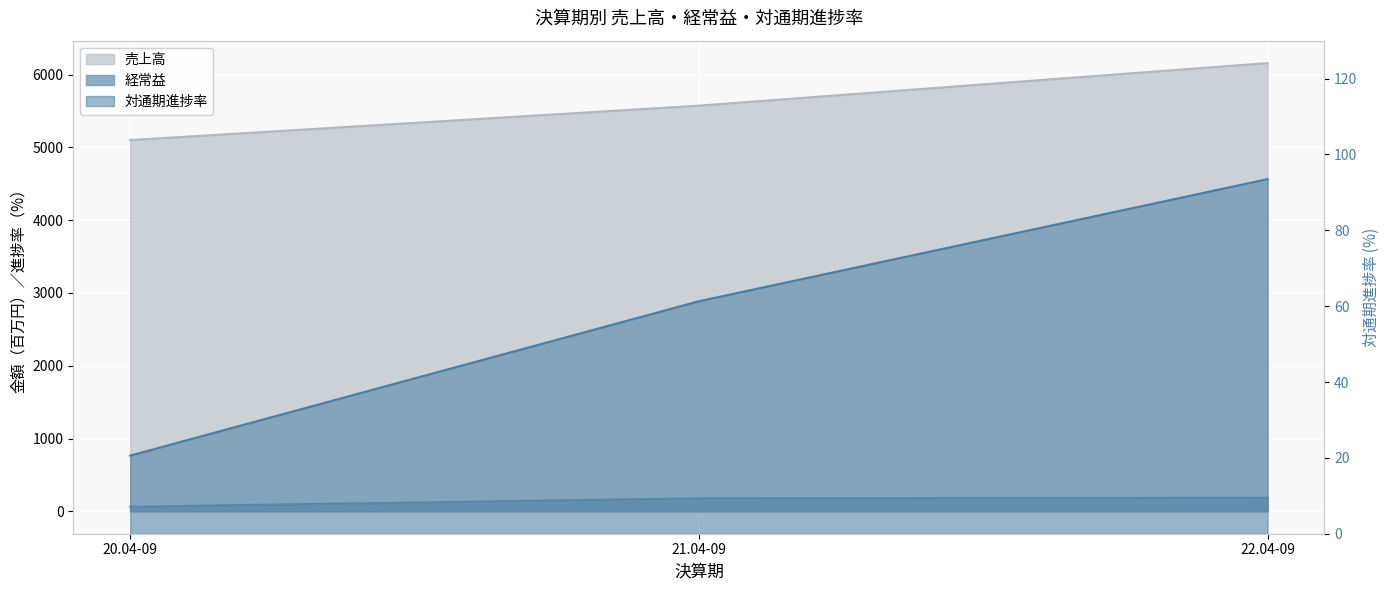

Rank the categories by 対通期進捗率 value from lowest to highest.

20.04-09, 21.04-09, 22.04-09